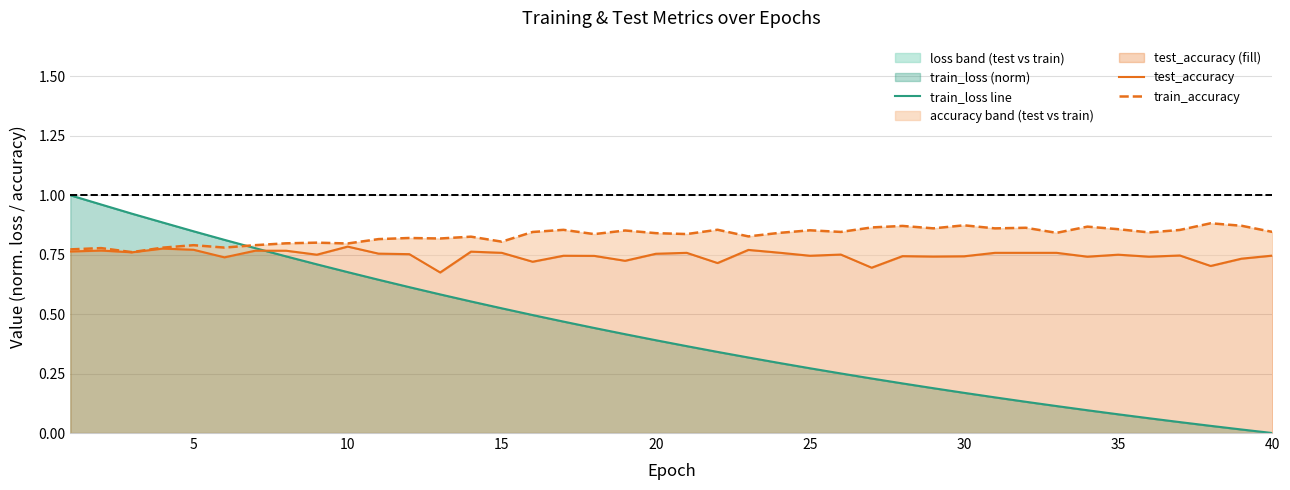

Does the chart display data point markers on the line(s)?

No